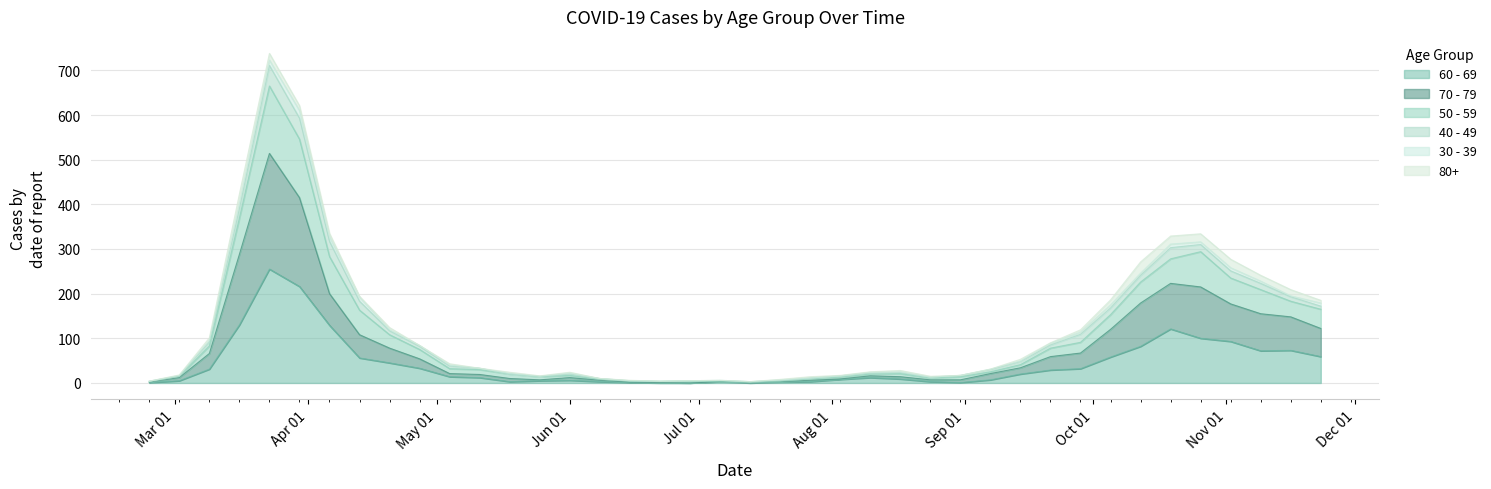

What is the difference between the maximum and second lowest values in the 70 - 79 series?

513